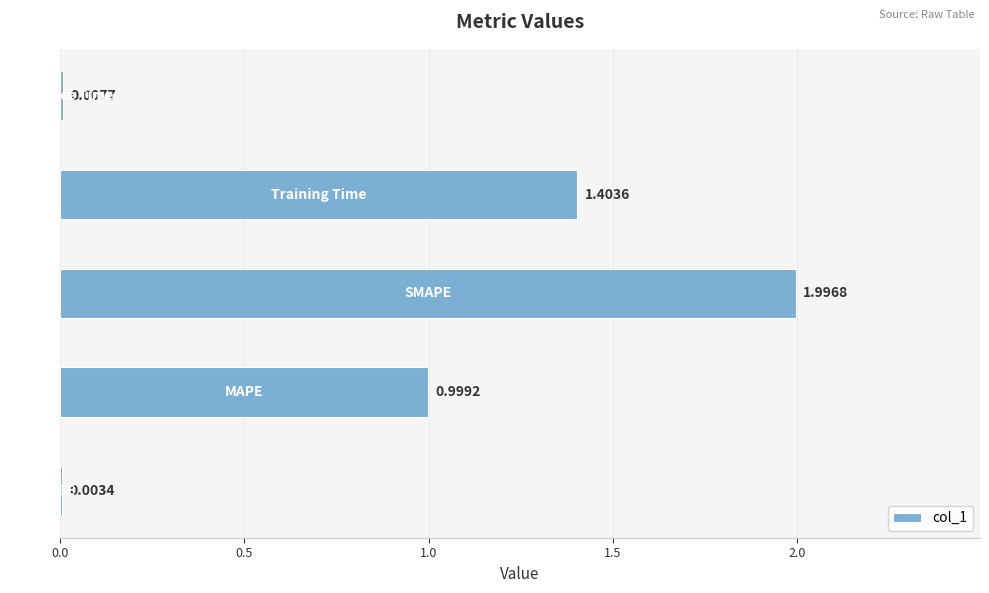

Count the number of categories in the chart.

5